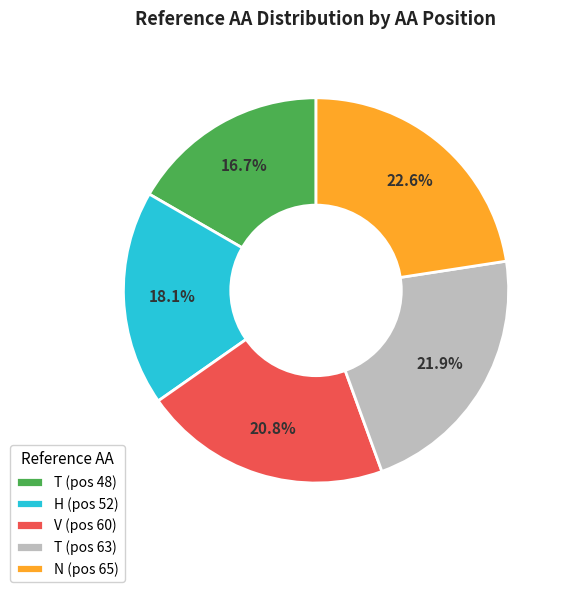

How much of the chart is everything except T (pos 48)?

83.3%